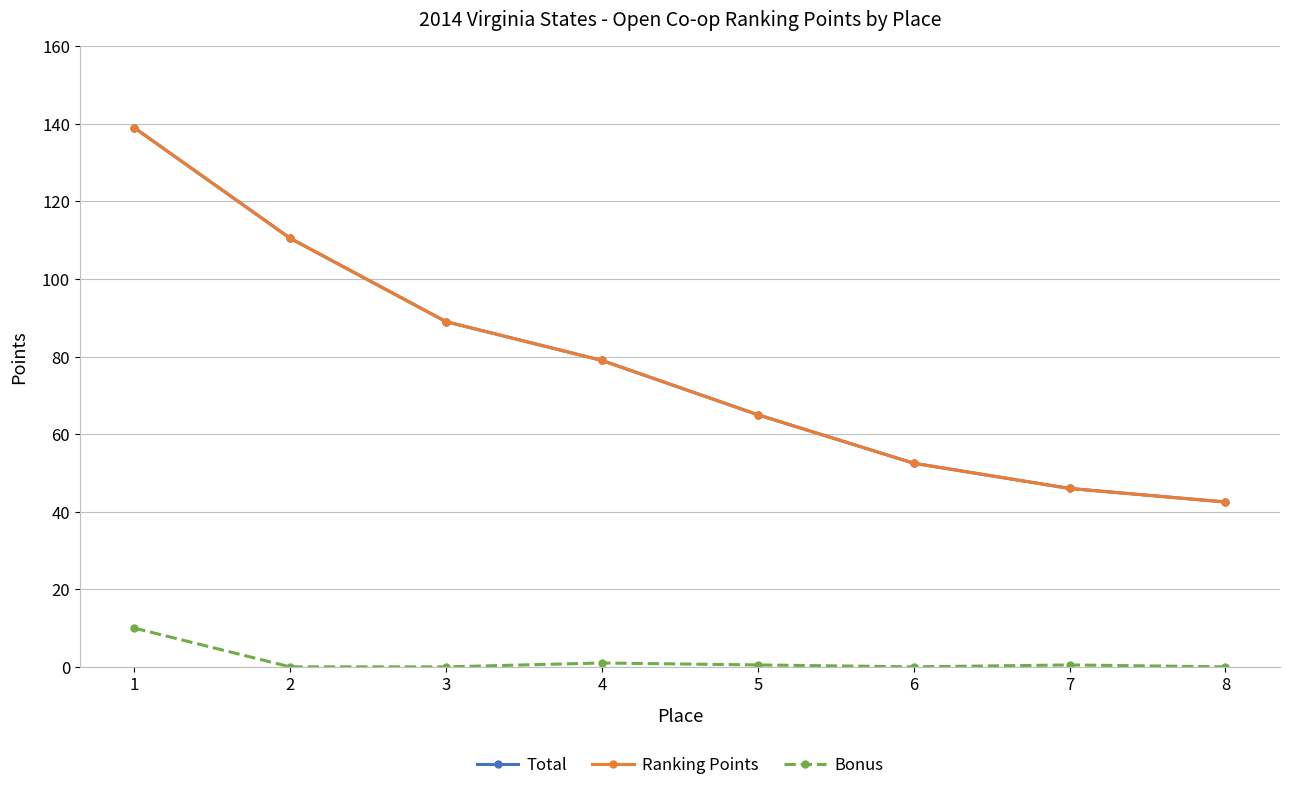

Is it true that Bonus equals 0.0 at 2?

True